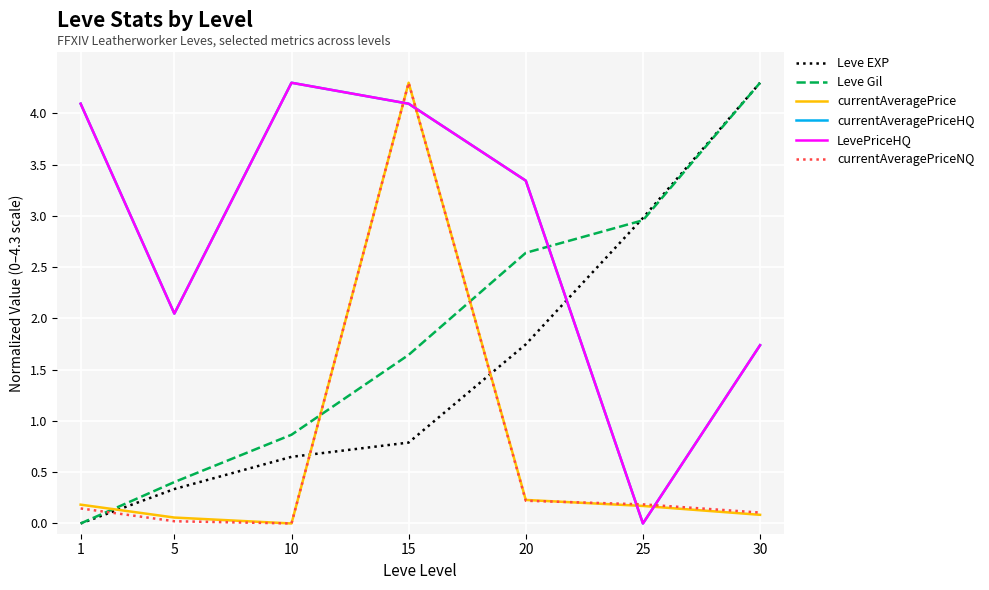

Where do currentAveragePriceHQ and currentAveragePriceNQ first cross each other?

10 and 15